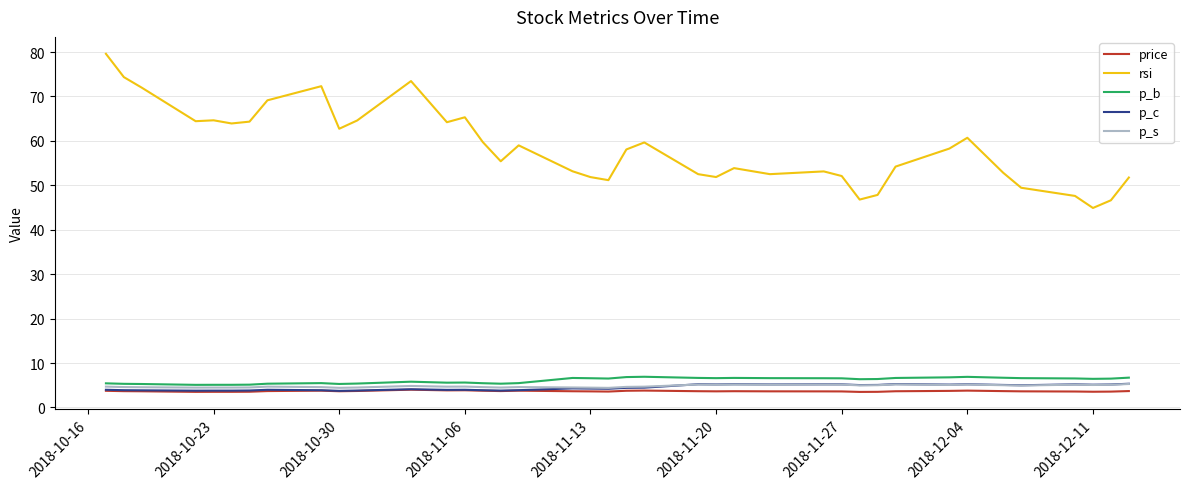

True or false: p_c and rsi cross at least once.

False